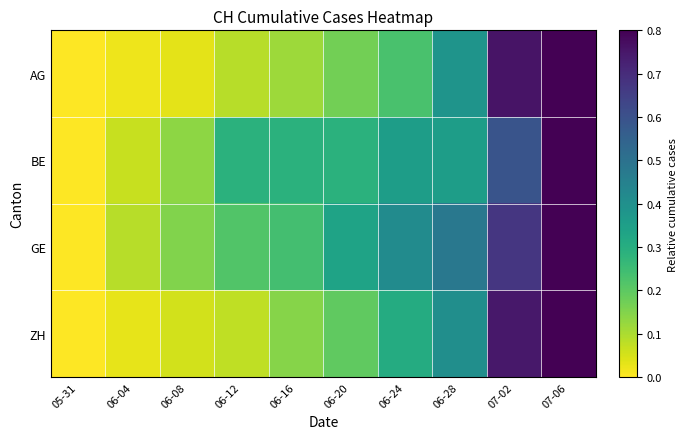

At which category does the chart reach its minimum across all series?

05-31